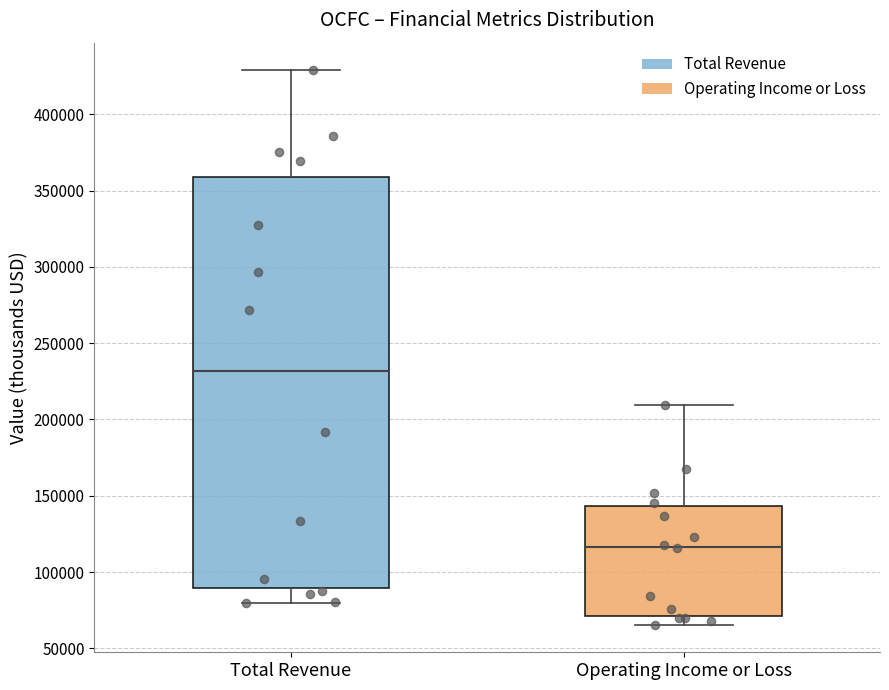

Which box is the tallest, from its lower edge to its upper edge?

Total Revenue